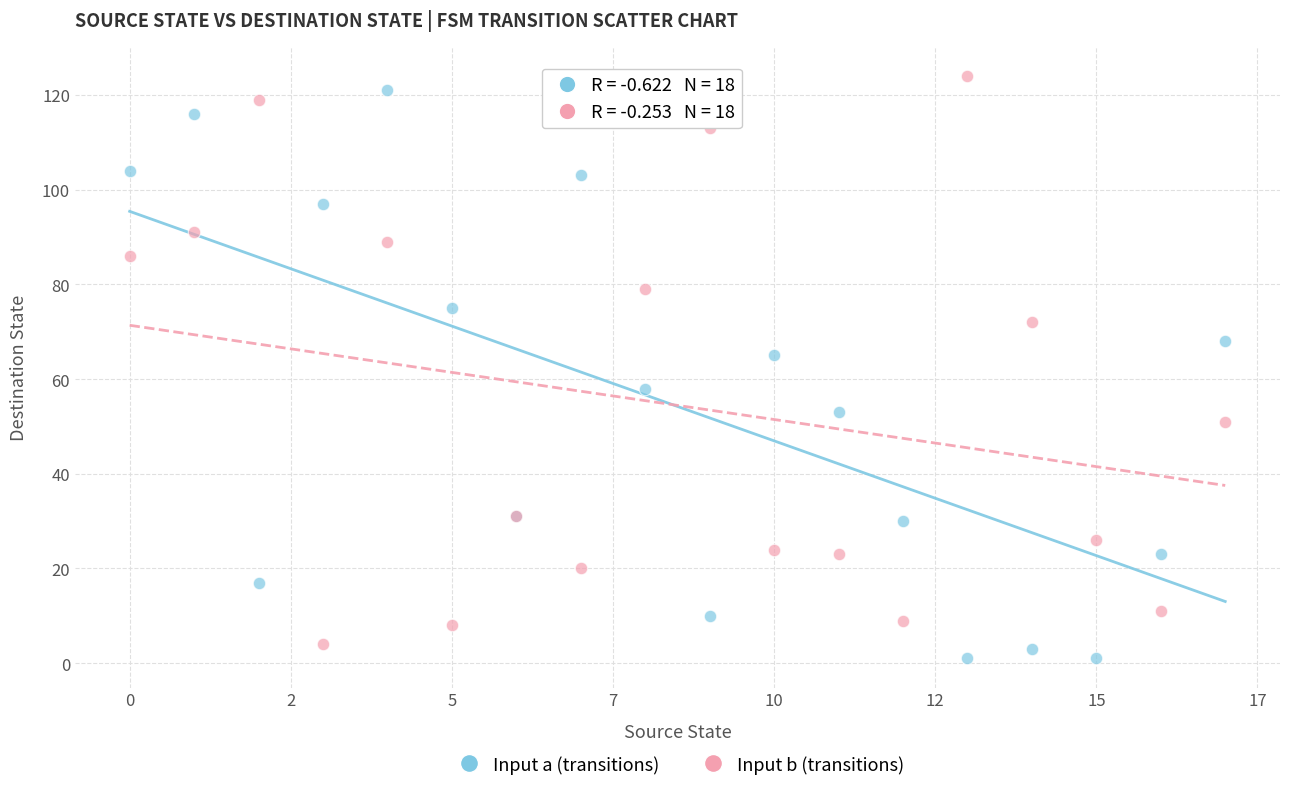

Which series contains the lowest Y value?

Input a (transitions)